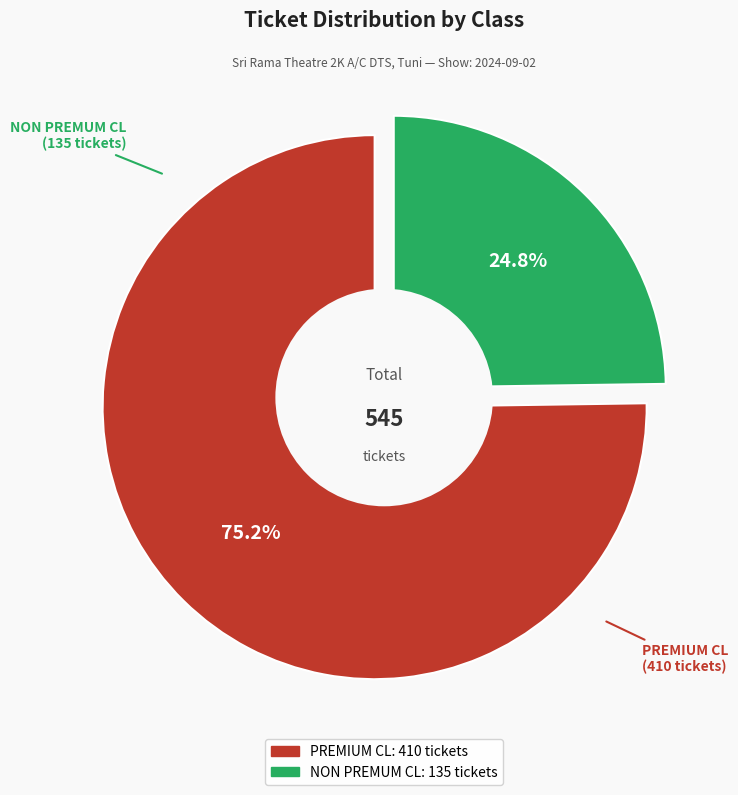

To the nearest percent, what is the combined percentage of PREMIUM CL and NON PREMUM CL?

100%